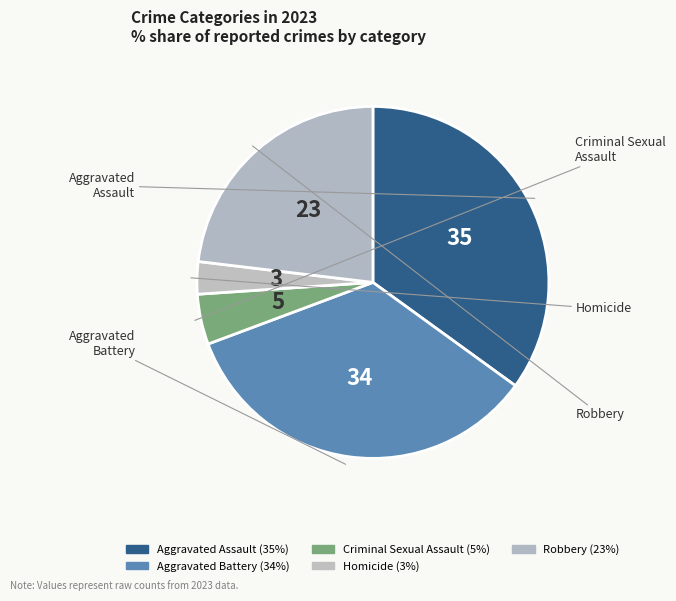

Does Robbery represent more than half of the total?

No